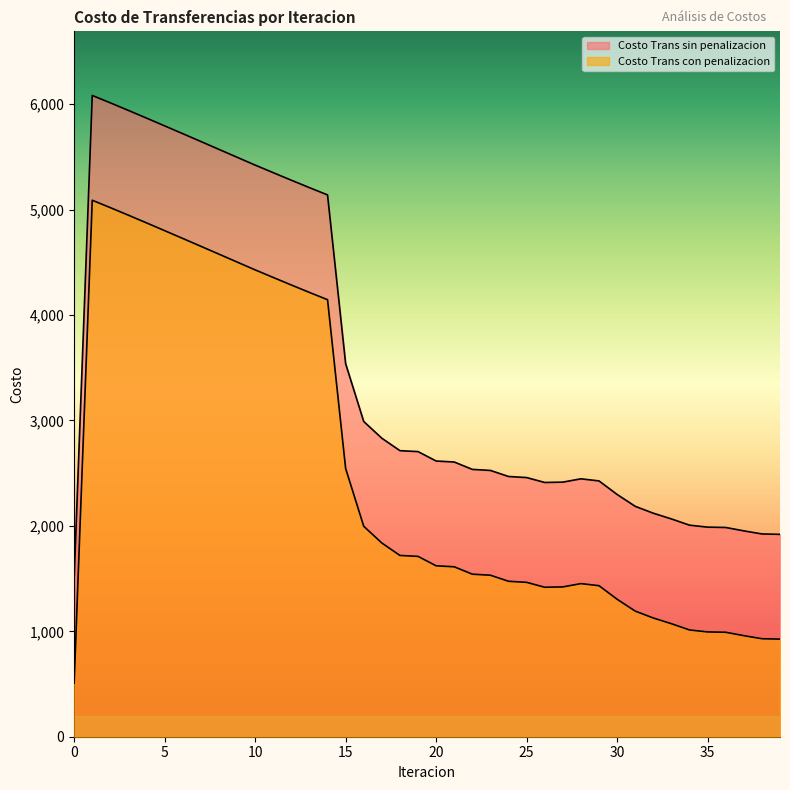

Does the chart have visible grid lines?

No